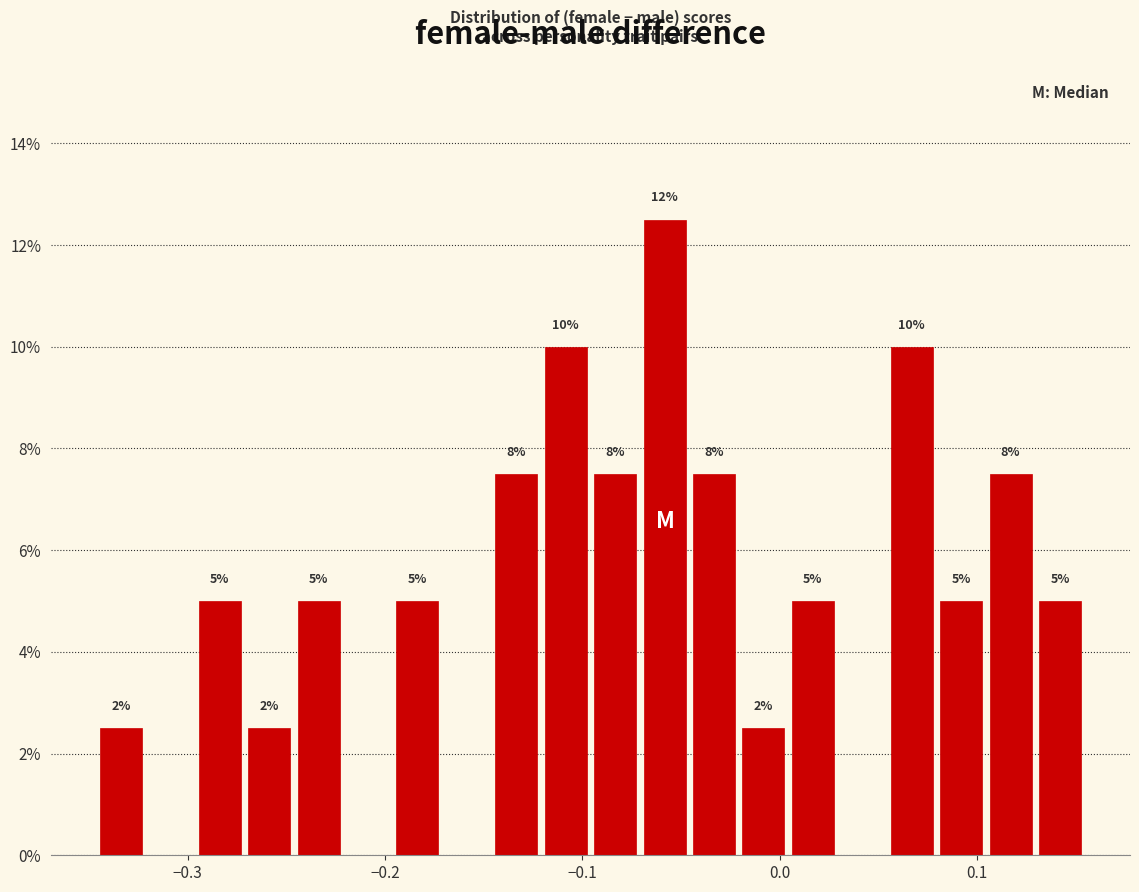

Around what value on the x-axis is the tallest bar? Give the approximate position of its centre, as read against the axis.

-0.06